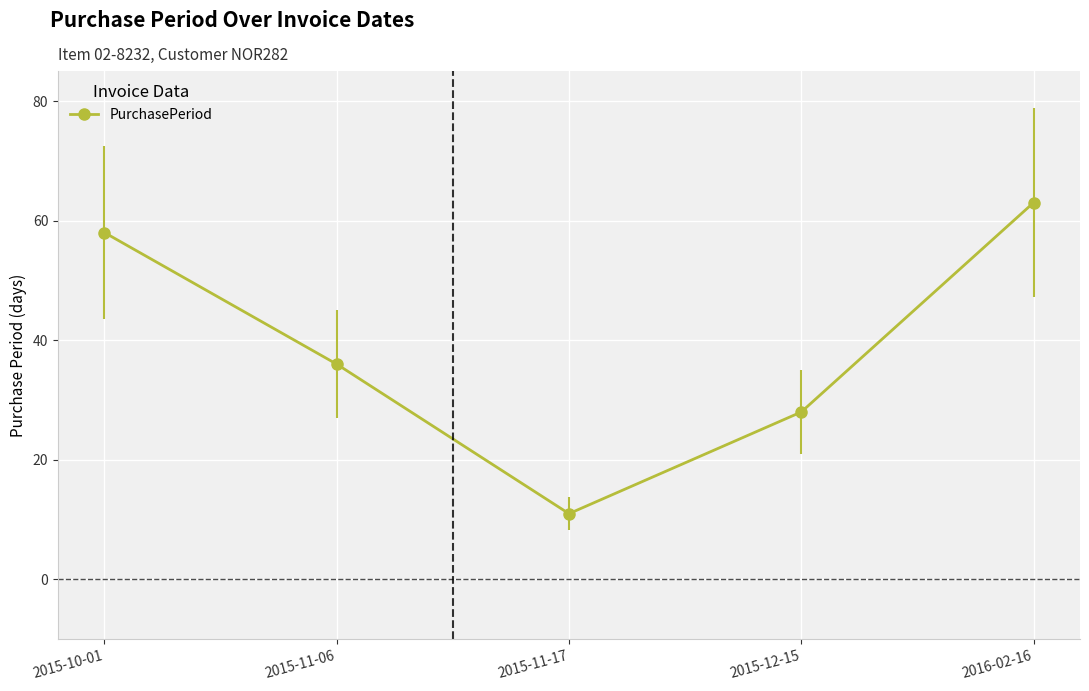

What is the label of the 4th point from the right?

2015-11-06